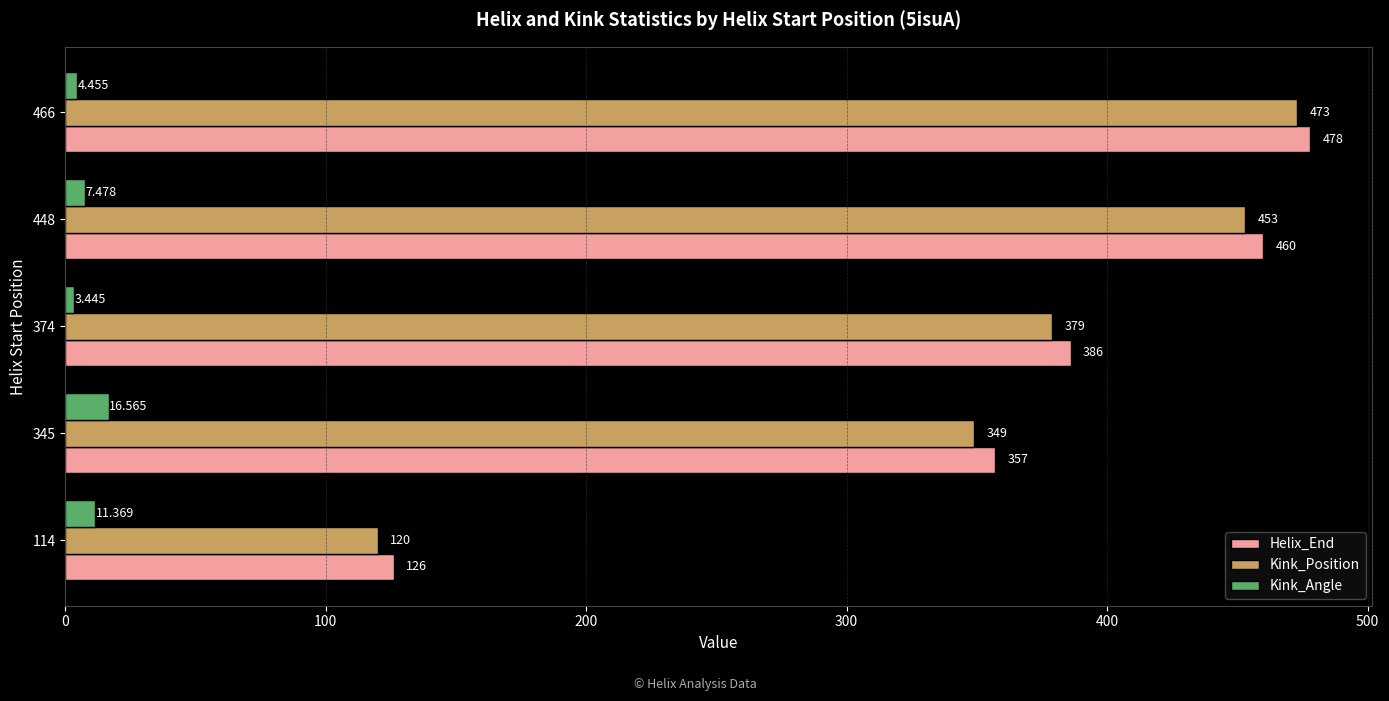

Rank the series by their maximum value, from highest to lowest.

Helix_End, Kink_Position, Kink_Angle